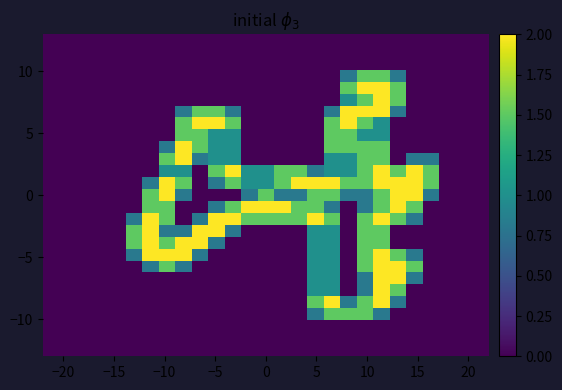

How many series are shown in this chart?

27